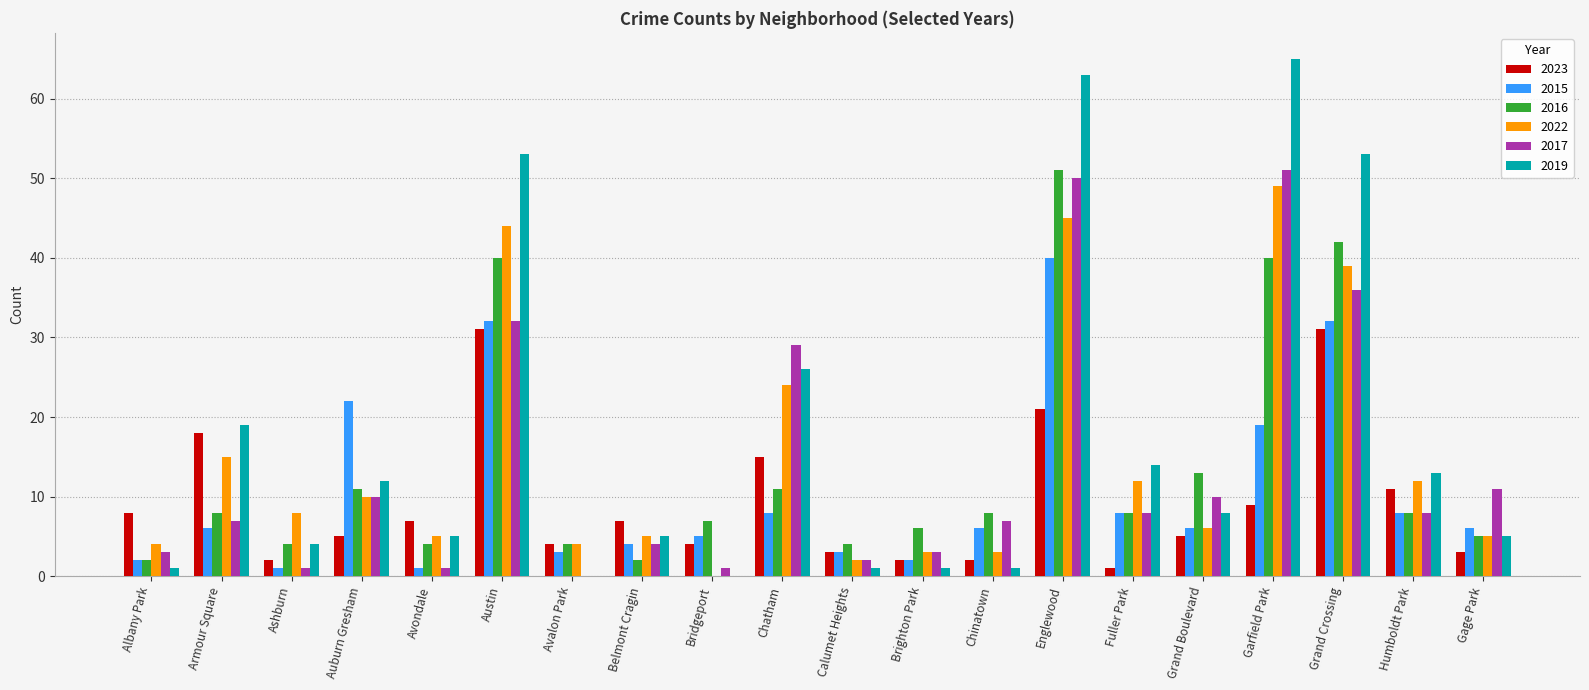

How many groups of bars are there?

20